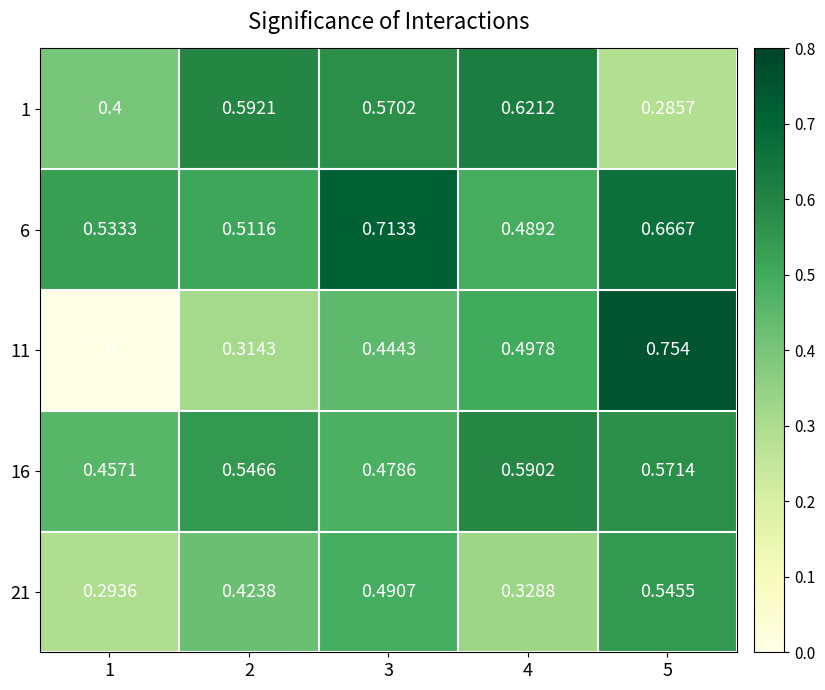

Is the value of 11 at 1 greater than the value of 1 at 3?

No